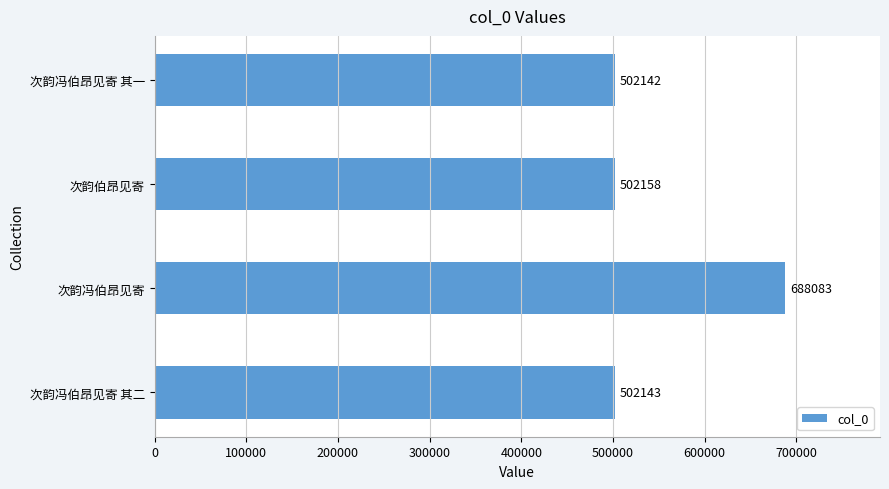

True or false: the data shows 502143 at 次韵冯伯昂见寄 其二.

True